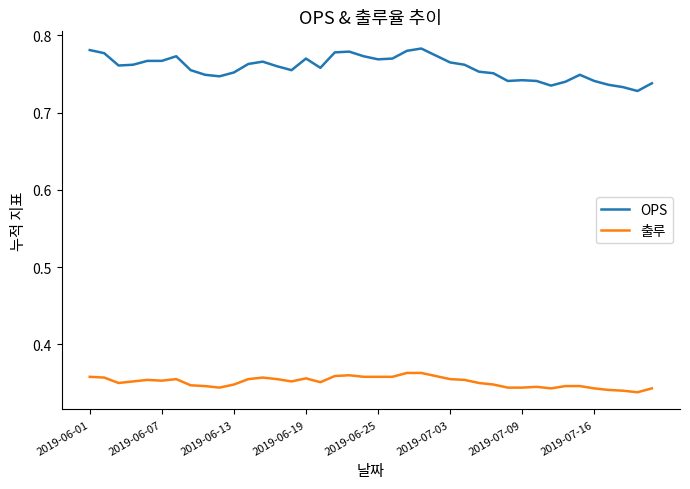

Which series has the largest total across all categories?

OPS